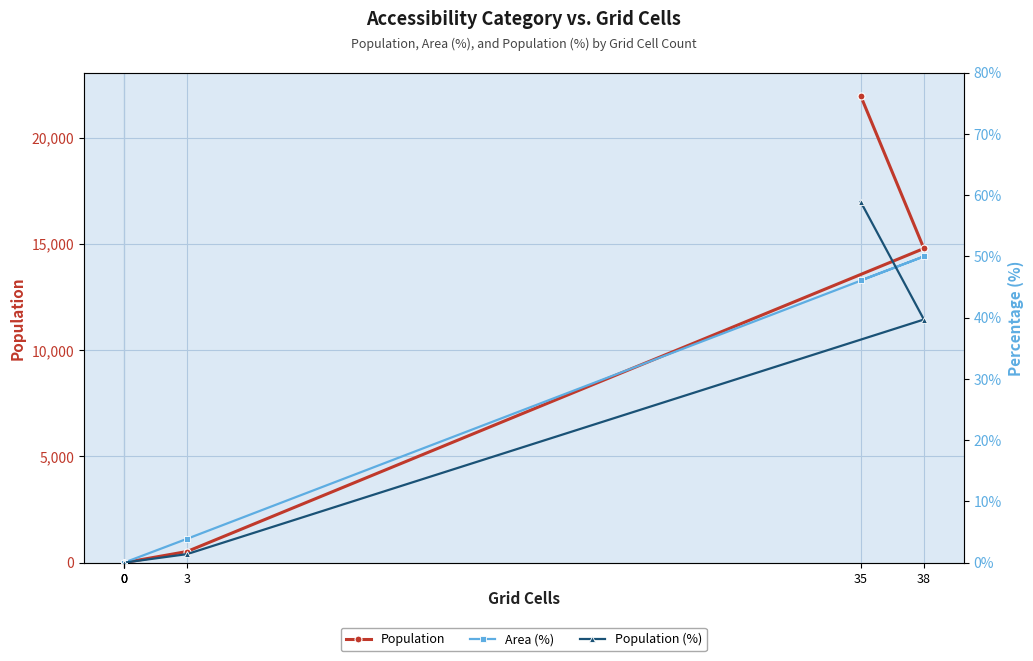

At which category does Area (%) reach its first local peak?

38